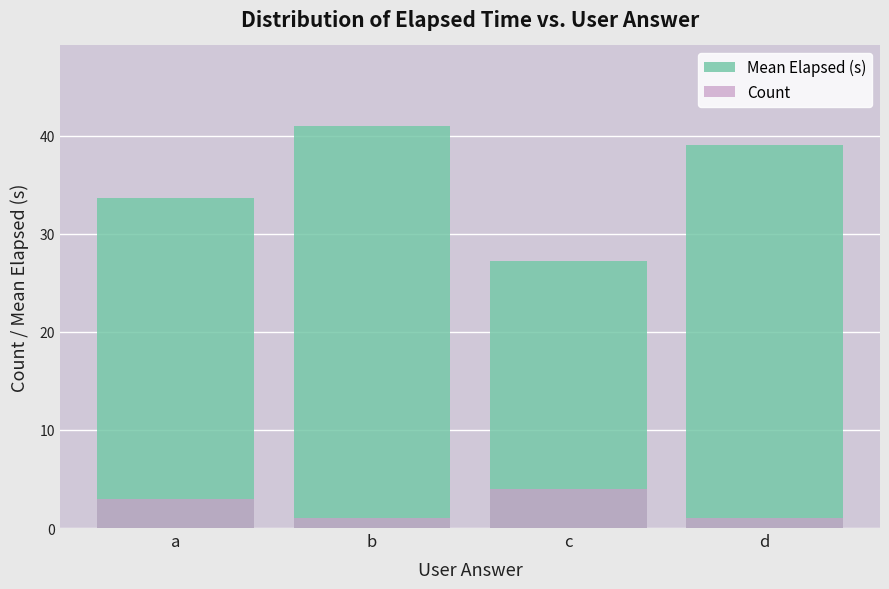

What is the highest value of the Mean Elapsed (s) series?

41.0